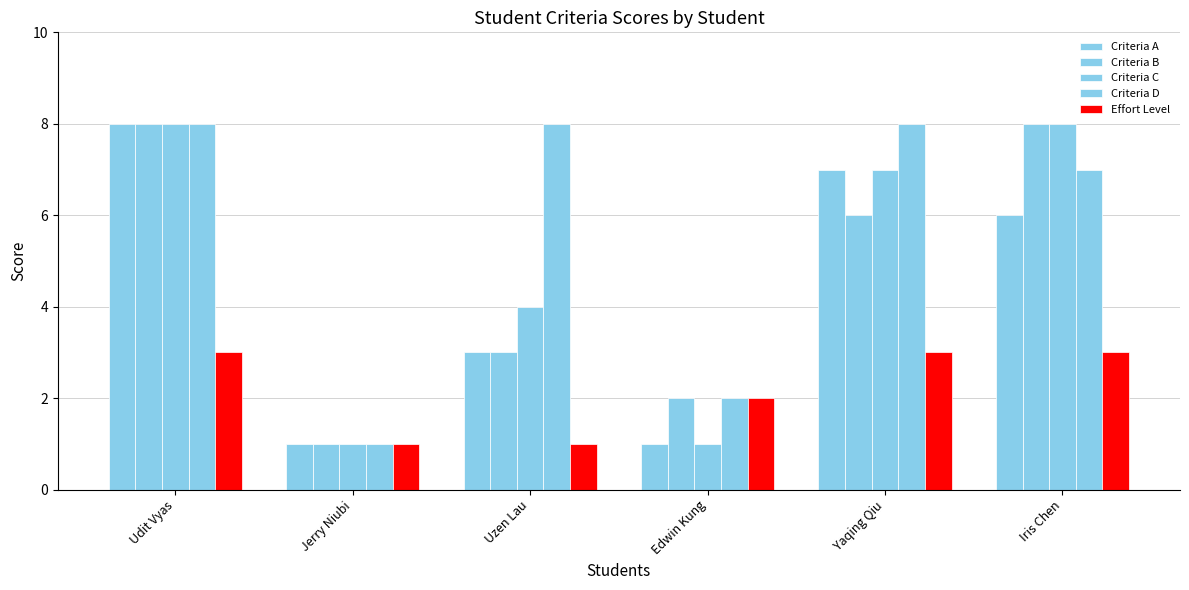

What is the sum of the Criteria B values at Uzen Lau and Iris Chen?

11